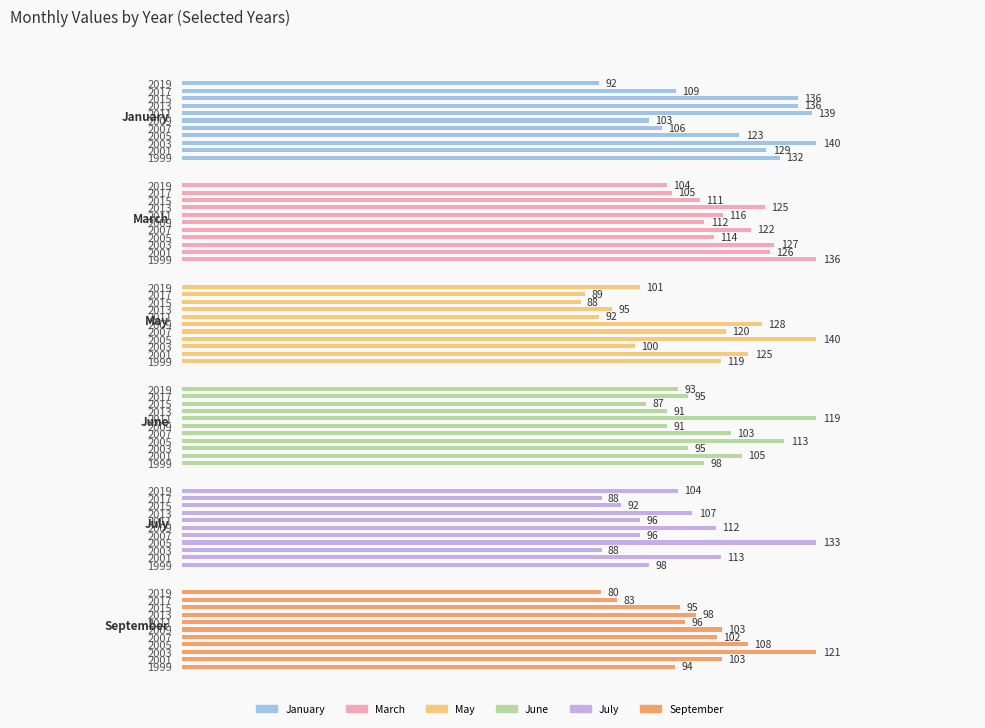

The July series shows 160 at 2001. True or false?

False